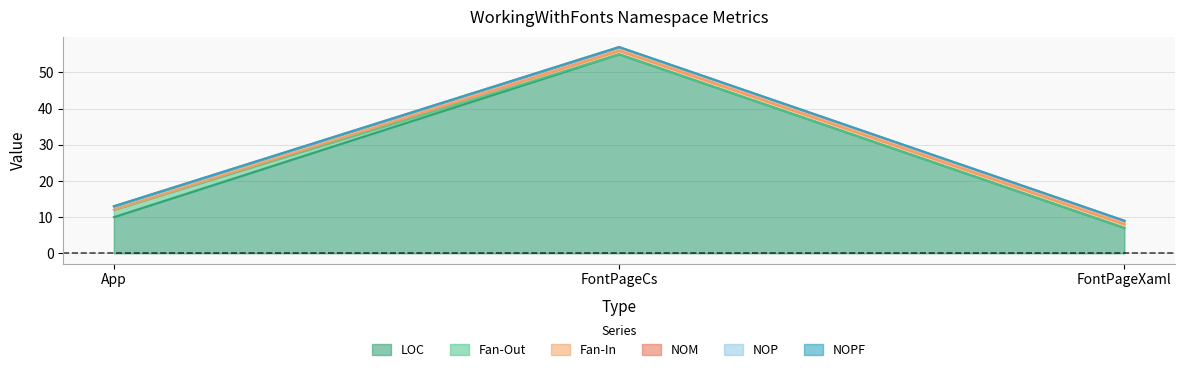

Reading left to right, list all the values displayed in this chart.

LOC: 10	55	7
Fan-Out: 2	0	0
Fan-In: 0	1	1
NOM: 1	1	1
NOP: 0	0	0
NOPF: 0	0	0